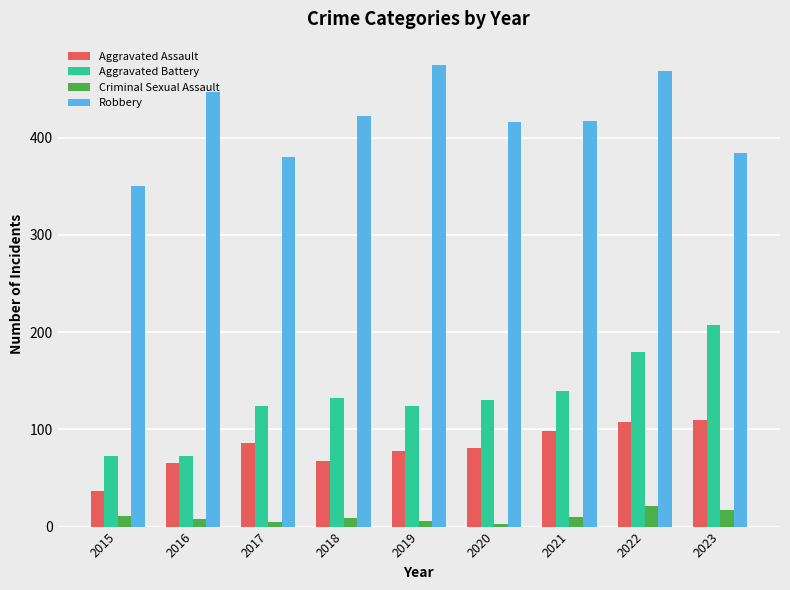

Which series has the largest range (max minus min)?

Aggravated Battery